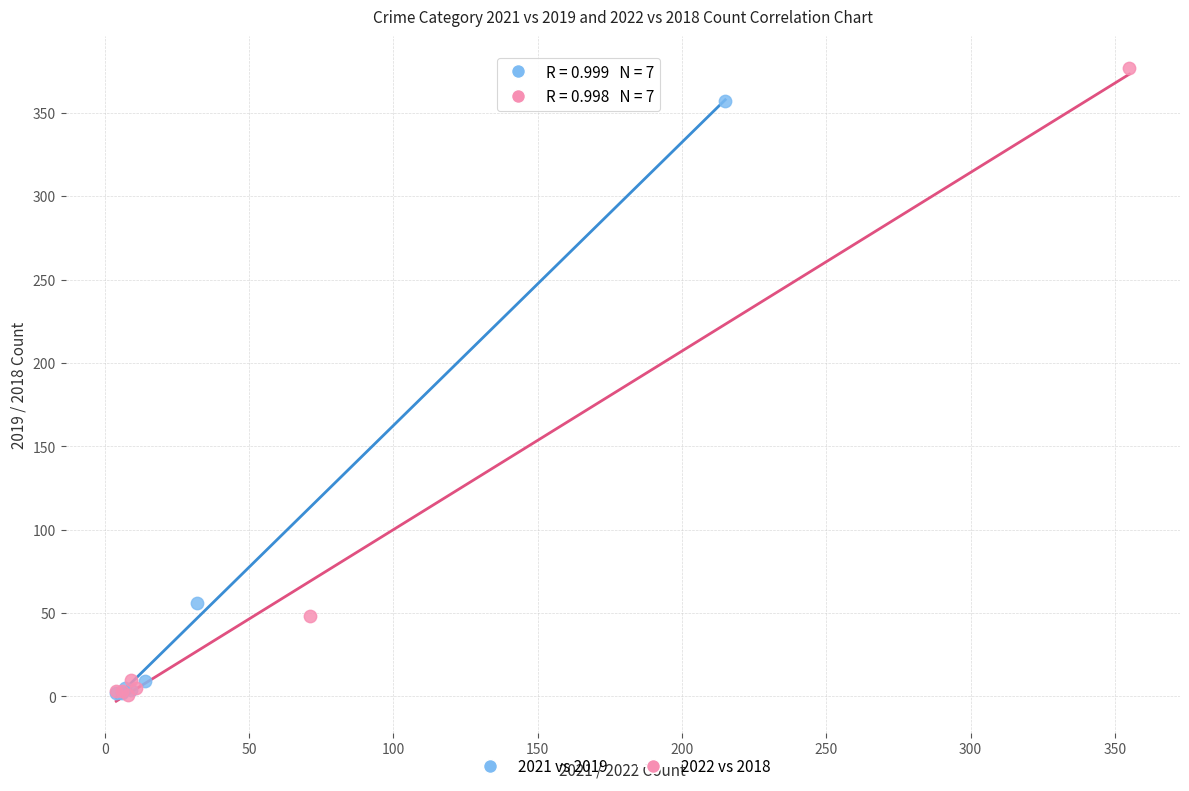

Which series contains the highest Y value?

2022 vs 2018